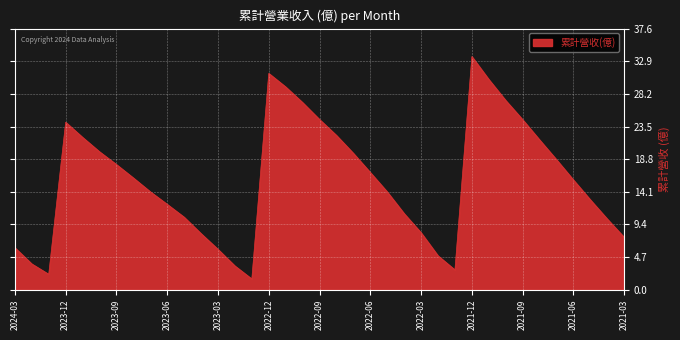

What is the smallest value displayed?

1.6